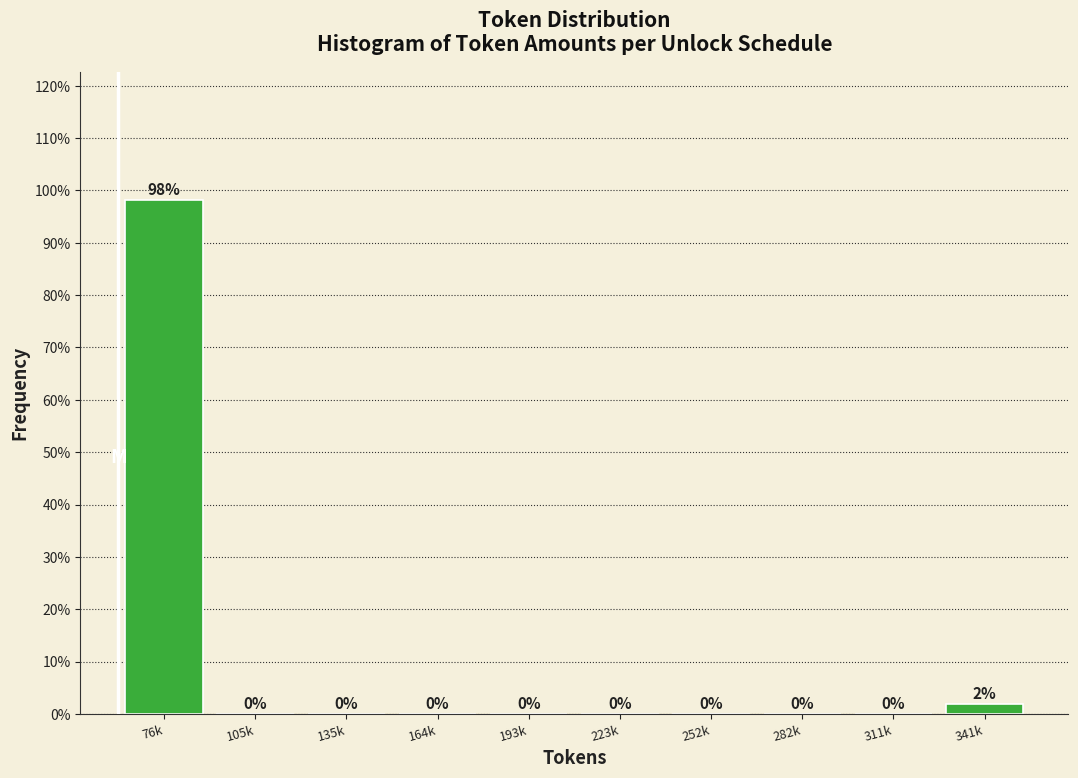

True or false: the data shows -51.3 at 135k.

False